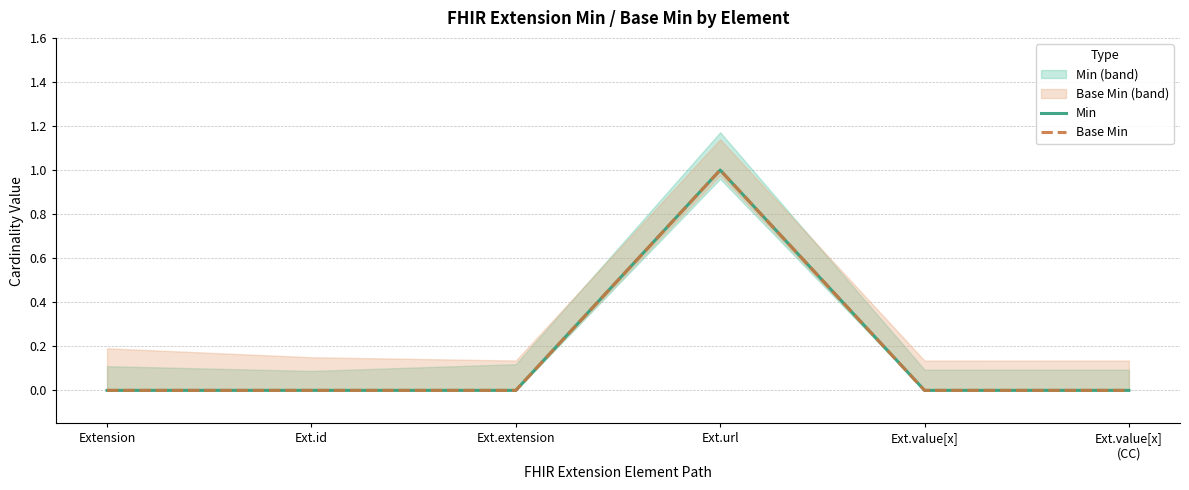

Rank the series by their maximum value, from lowest to highest.

Min, Base Min